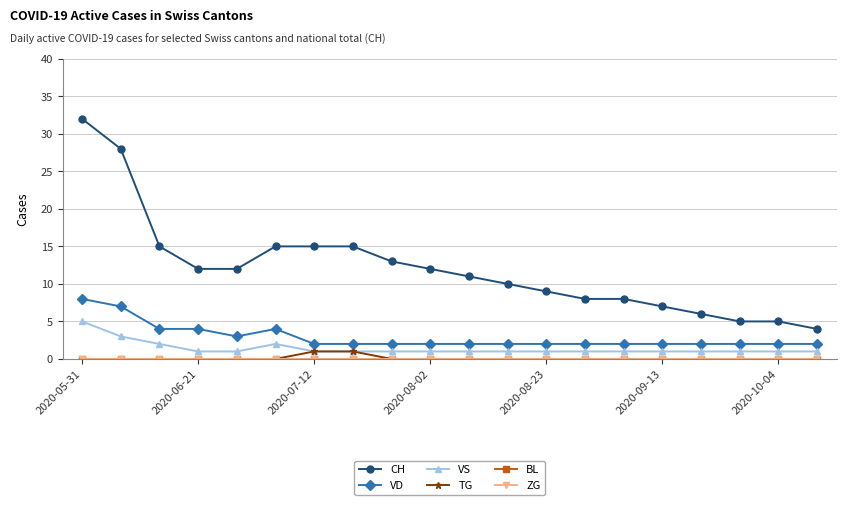

Which label corresponds to the largest value in the chart?

2020-05-31